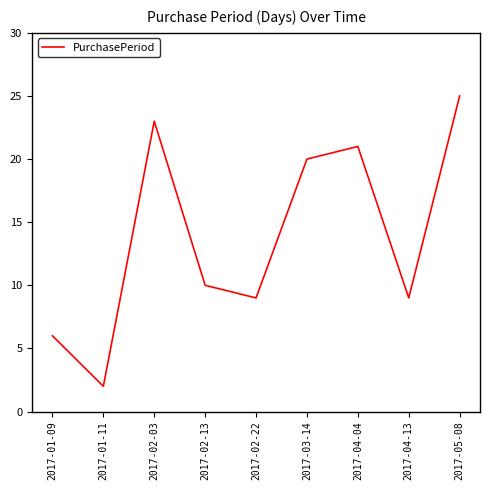

What position from the left is 2017-05-08?

9